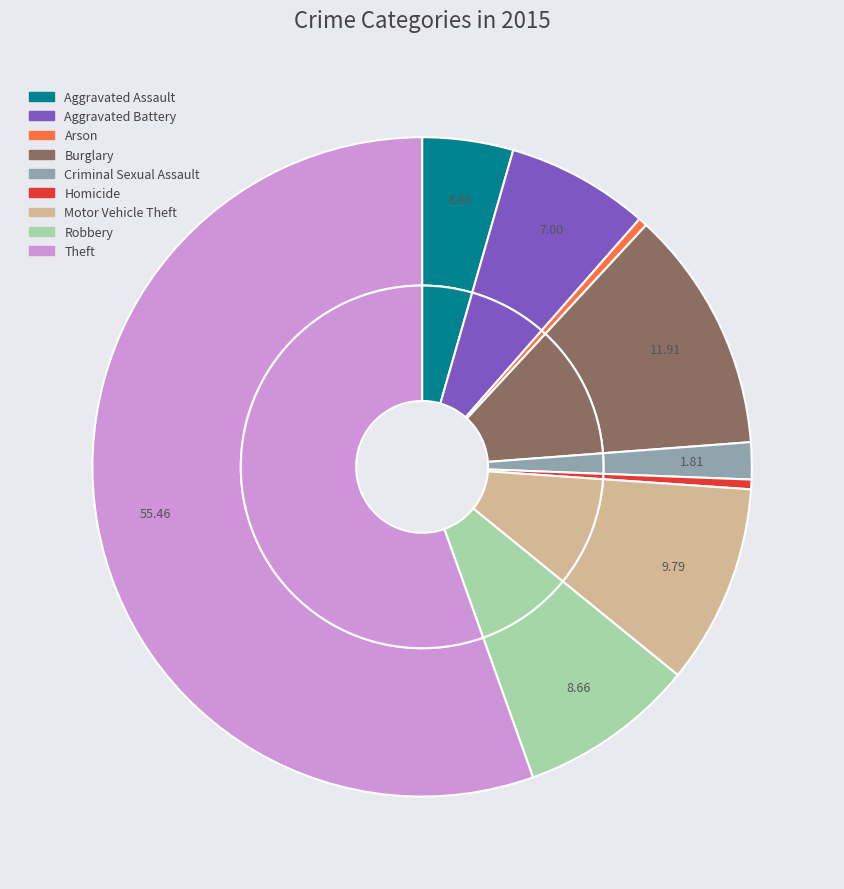

To the nearest percent, what percentage of the pie is Motor Vehicle Theft?

10%